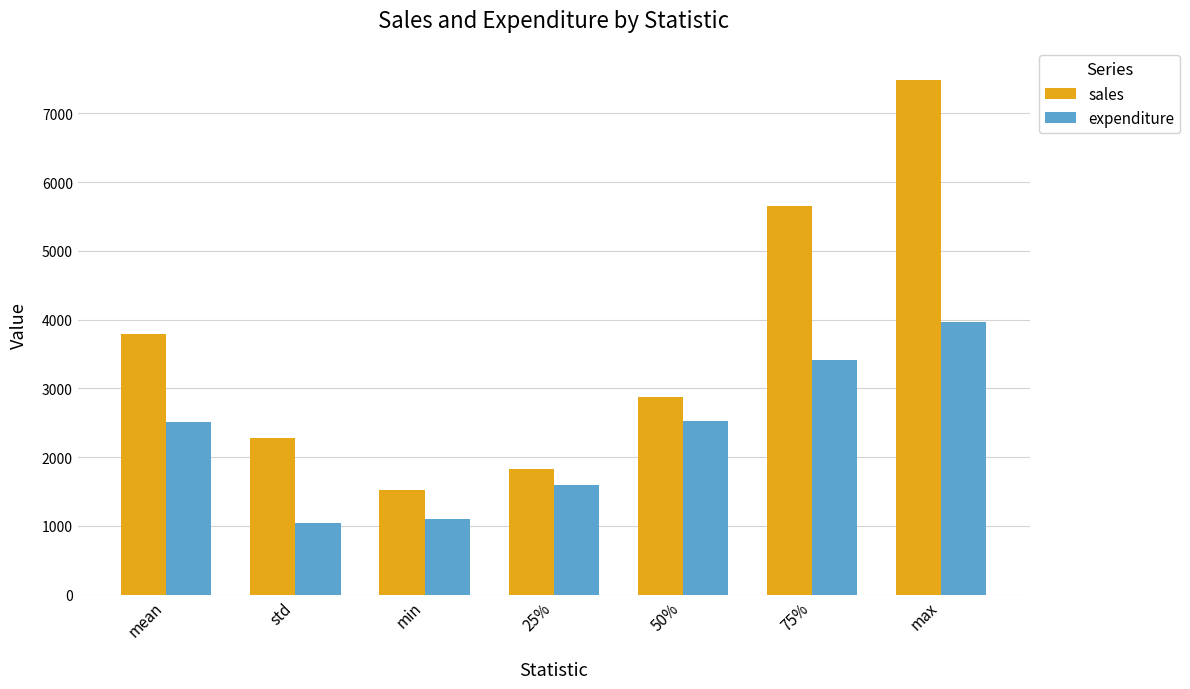

The value of sales at min is 2458.8. True or false?

False